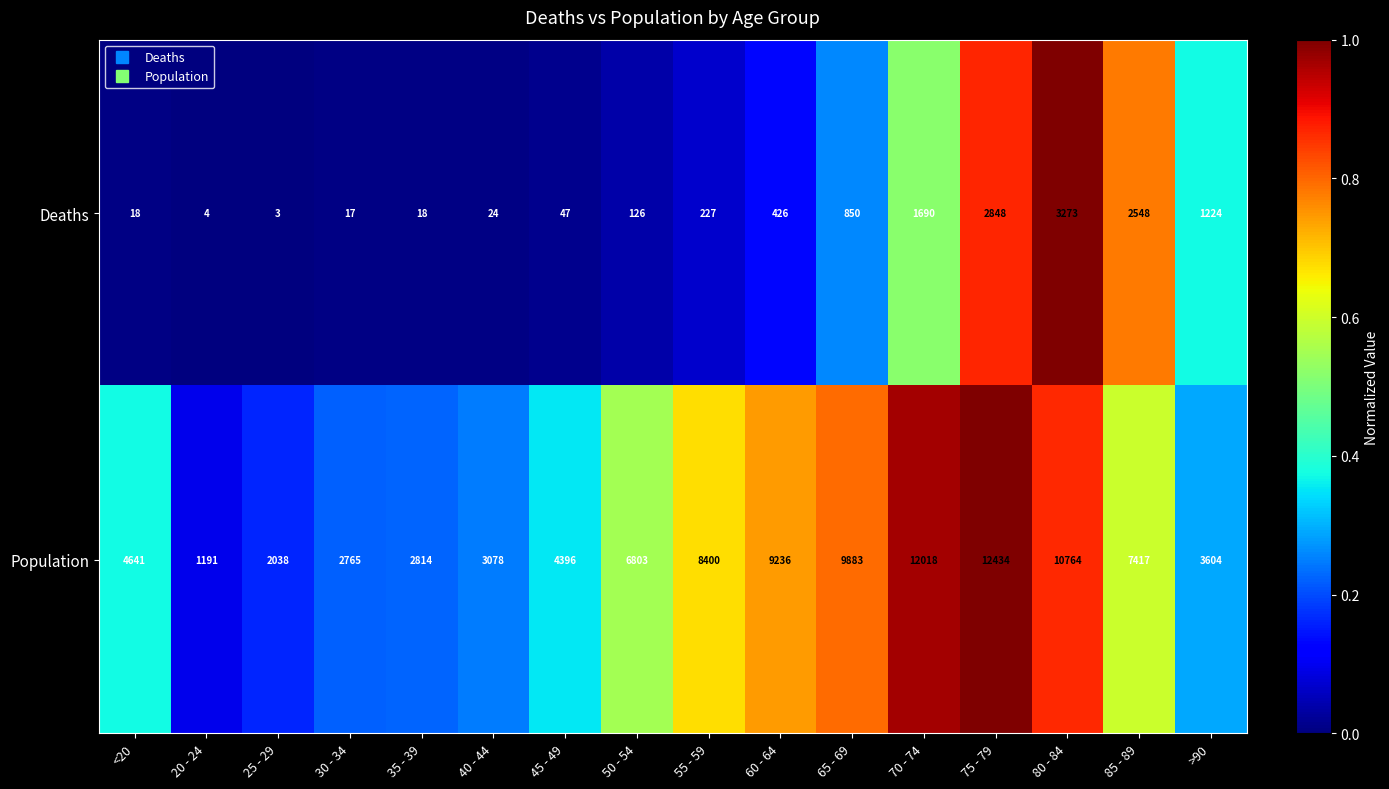

Rank the series by their average value, from lowest to highest.

Deaths, Population